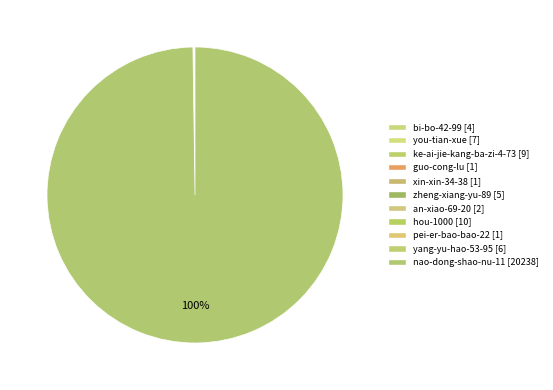

What percentage is NOT represented by guo-cong-lu?

100.0%